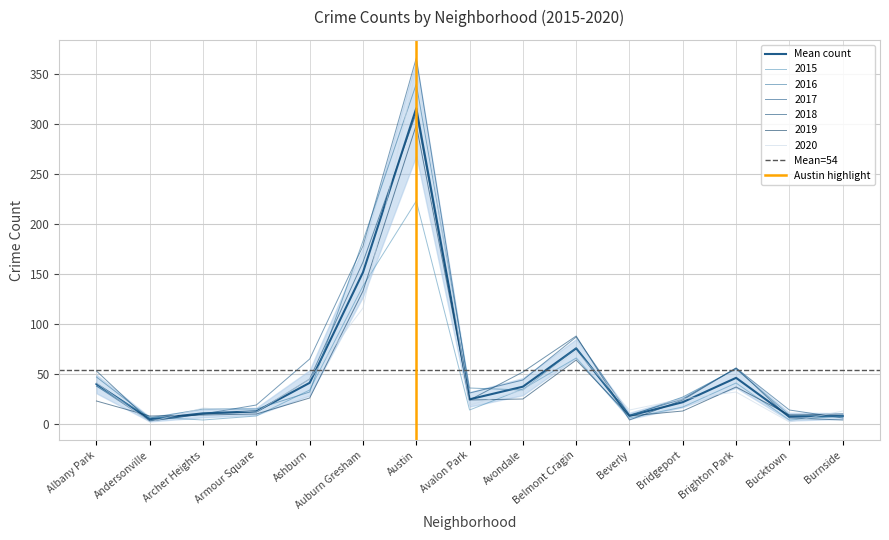

At which category does 2018 reach its first local valley?

Andersonville